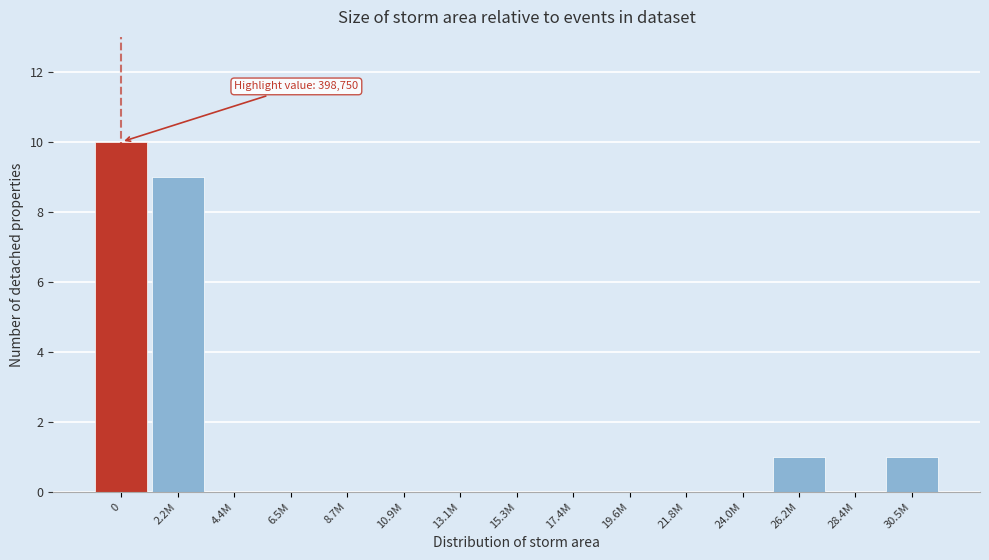

Reading left to right, extract all data points from this chart.

0=10	2.2M=9	4.4M=0	6.5M=0	8.7M=0	10.9M=0	13.1M=0	15.3M=0	17.4M=0	19.6M=0	21.8M=0	24.0M=0	26.2M=1	28.4M=0	30.5M=1